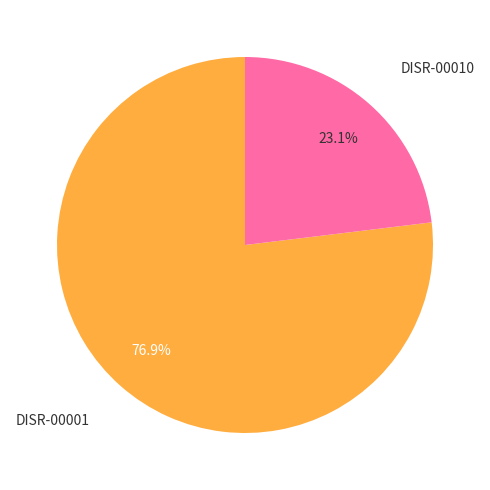

To the nearest percent, what portion does DISR-00001 represent?

77%